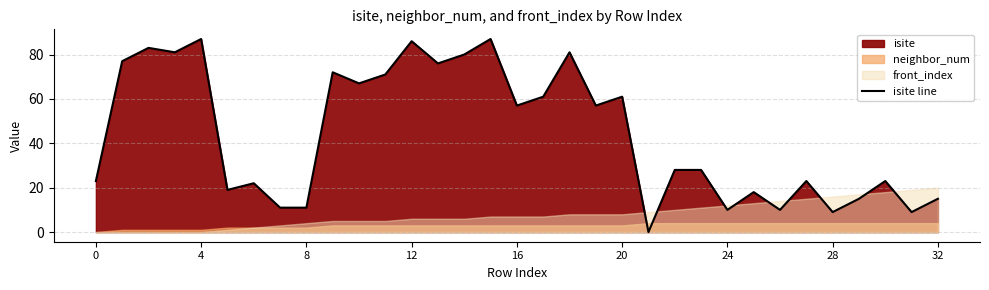

What is the change in value from 18 to 21?

-81